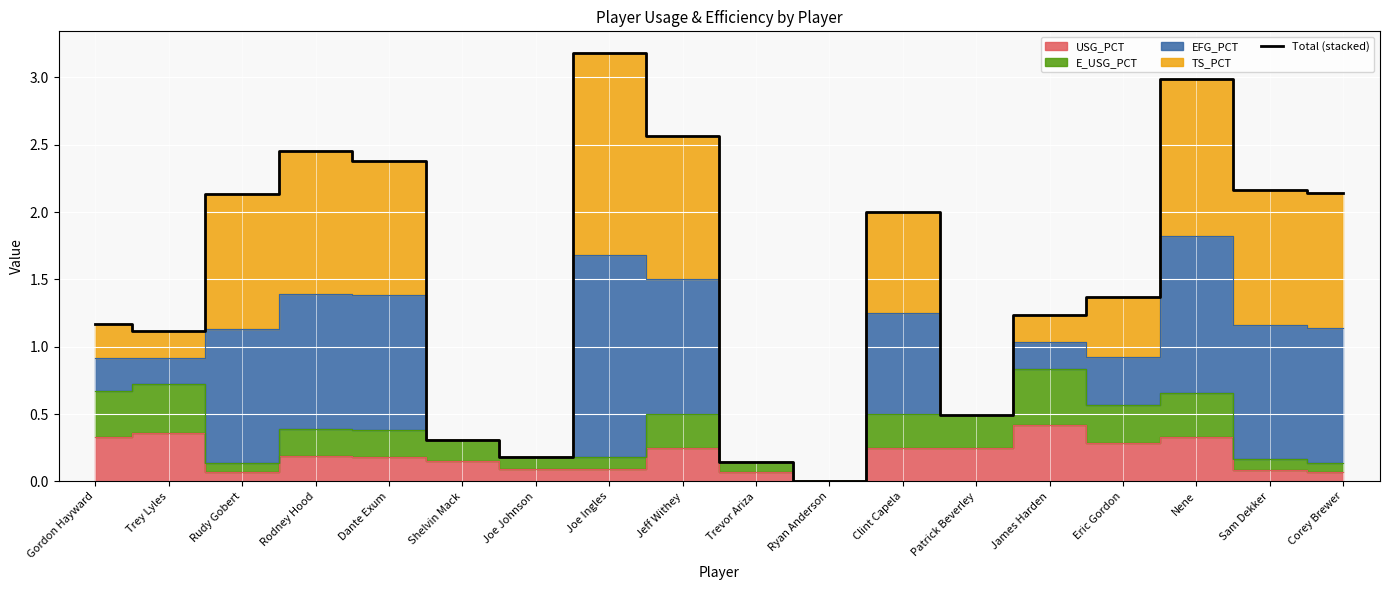

Where does the data first go above 2?

Rudy Gobert